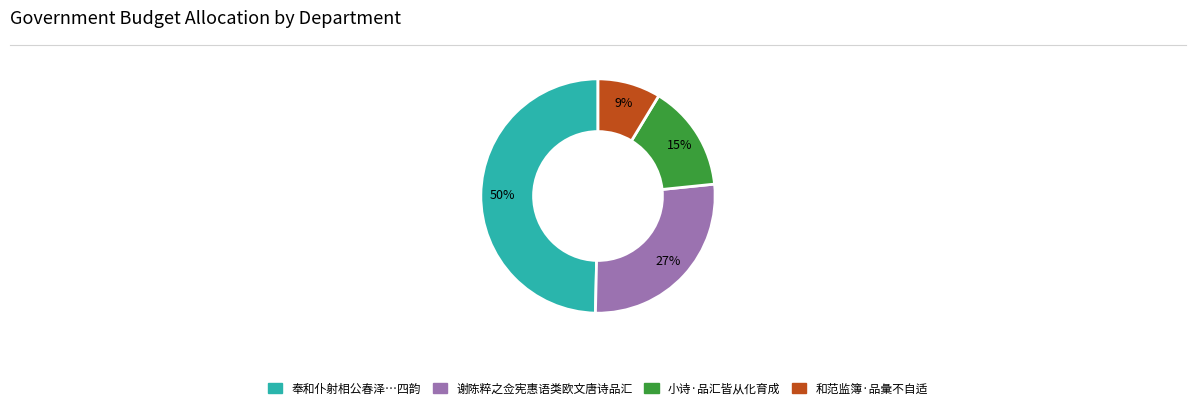

To the nearest percent, what is the average slice percentage?

25%